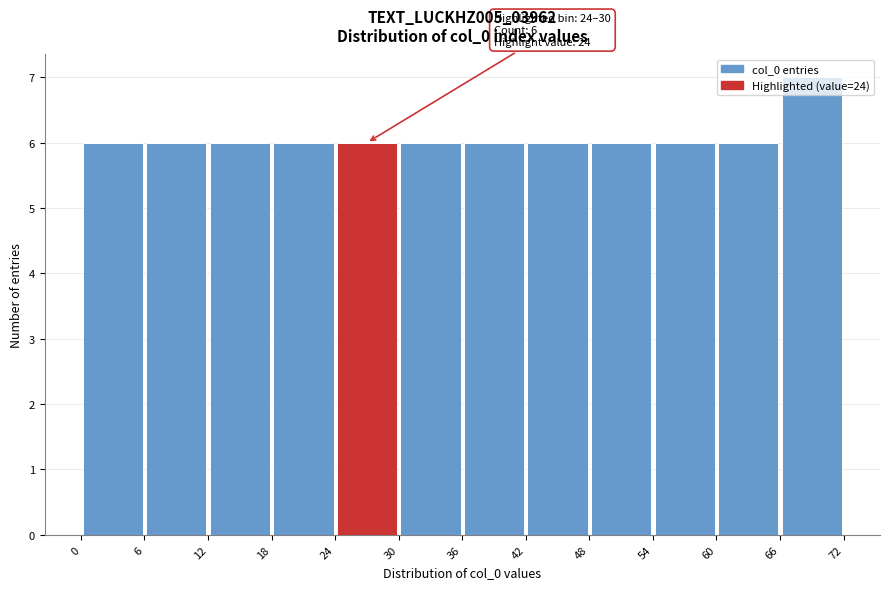

Which range on the x-axis has the tallest bar?

66 to 72